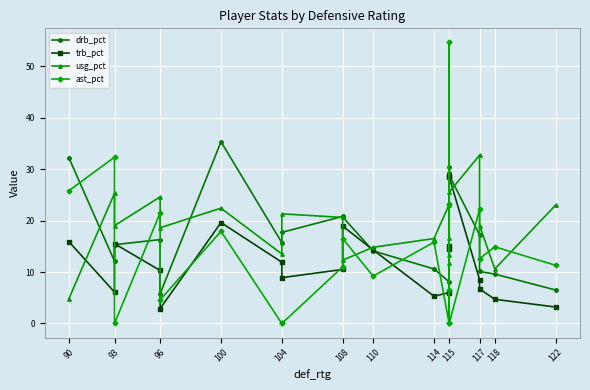

What is the greatest value displayed?

54.6